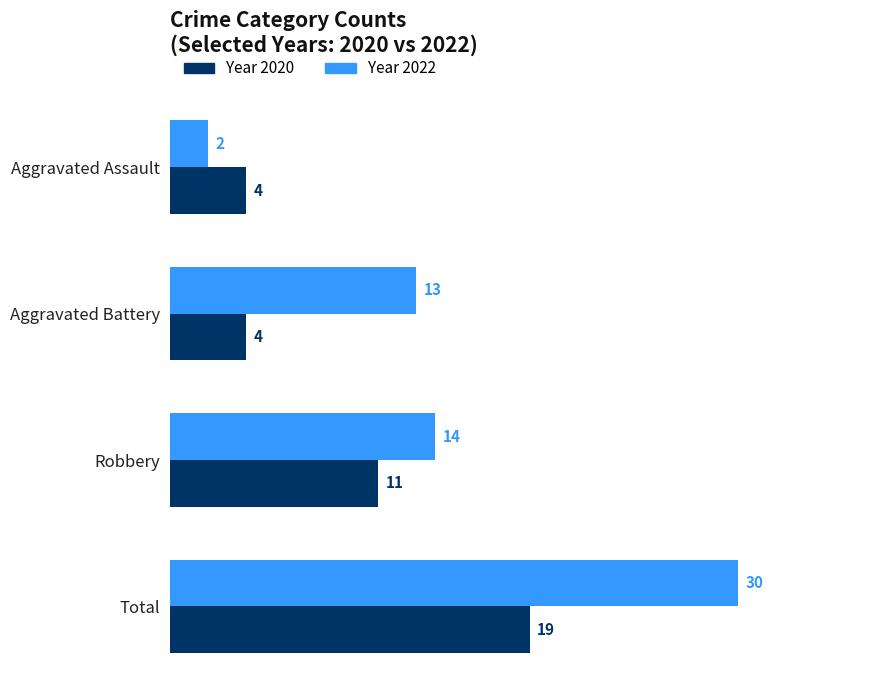

What is the greatest value displayed?

30